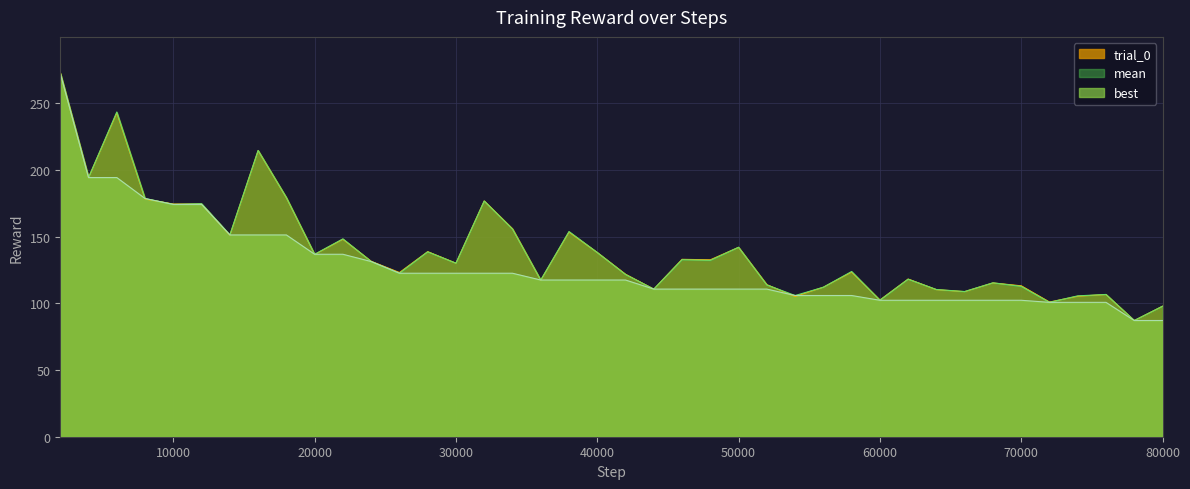

Where do mean and trial_0 first cross each other?

2000 and 4000